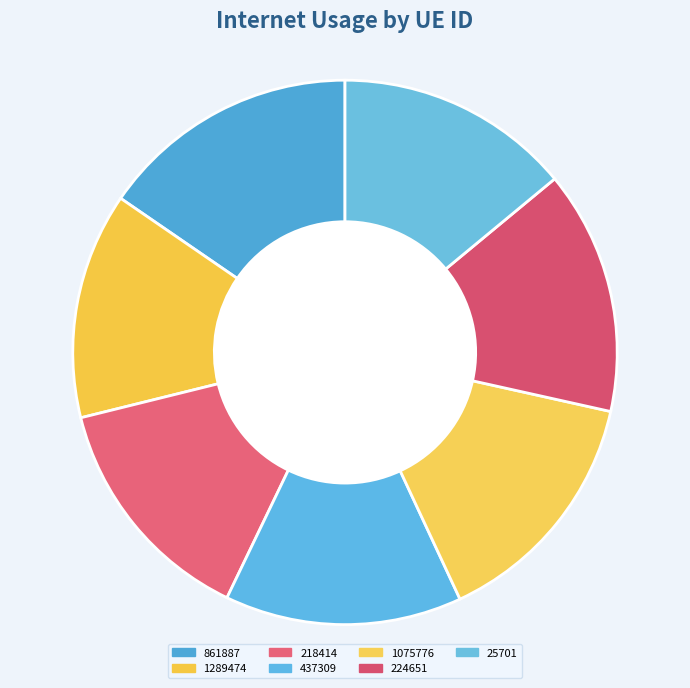

Is 1289474 the majority of the pie?

No